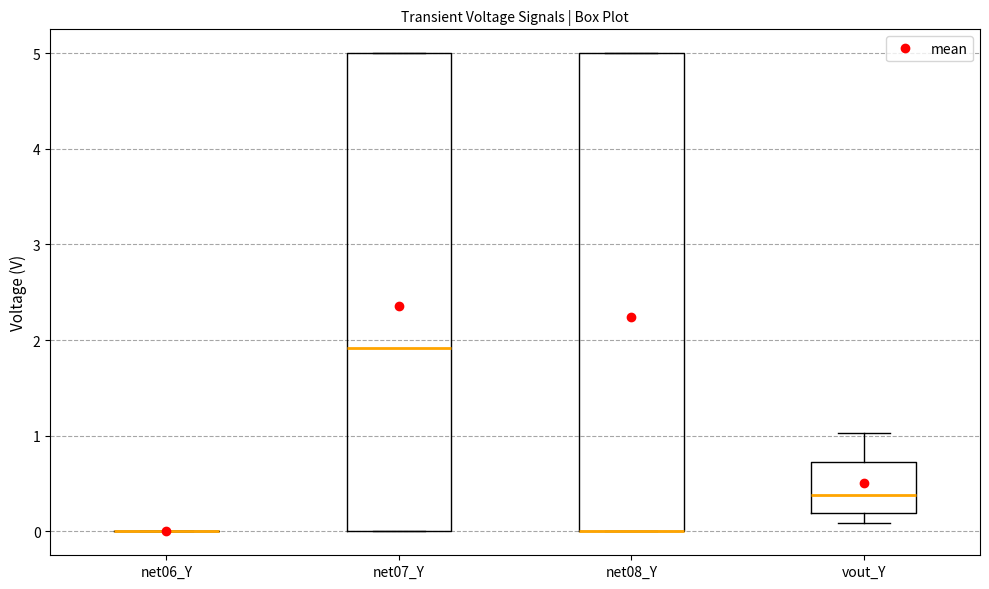

Reading left to right, read every box against the y-axis: the position of its median line, the range the box covers, and the ends of its whiskers. The values are not printed on the chart, so give them approximately, as read against the axis.

net06_Y: box collapsed to a line at 0.0, whiskers 0.0 to 0.0
net07_Y: median 1.9, box 0.0 to 5.0, whiskers 0.0 to 5.0
net08_Y: median 0.0 (drawn on the box's lower edge), box 0.0 to 5.0, whiskers 0.0 to 5.0
vout_Y: median 0.4, box 0.2 to 0.7, whiskers 0.1 to 1.0